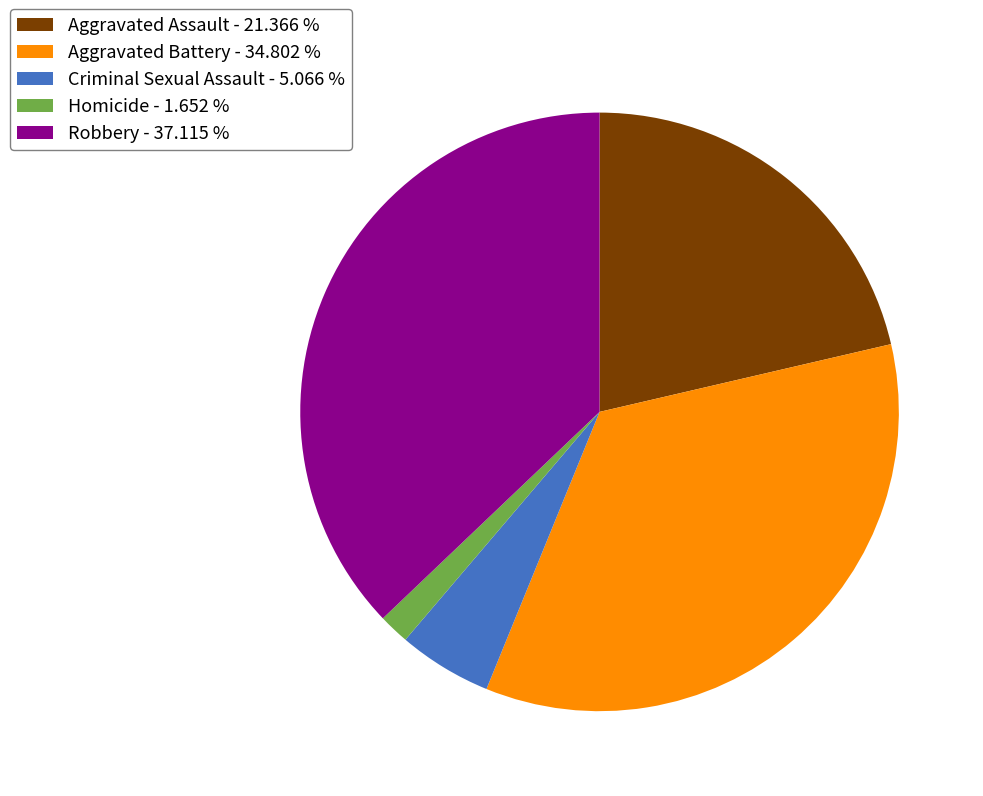

Is Aggravated Battery - 34.802 % the majority of the pie?

No